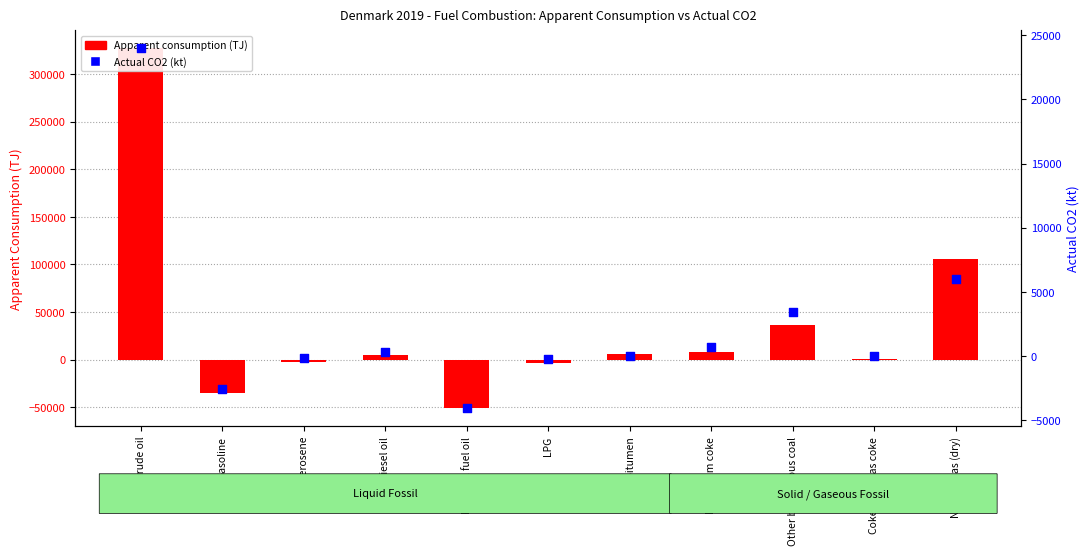

Which series contains the highest Y value?

Apparent consumption (TJ)